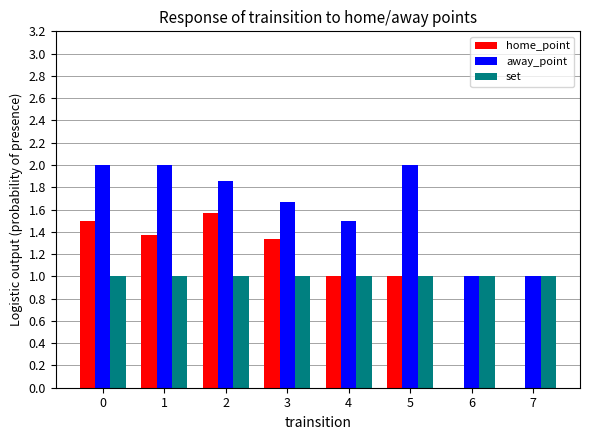

Is it true that set equals 1.0 at 4?

True